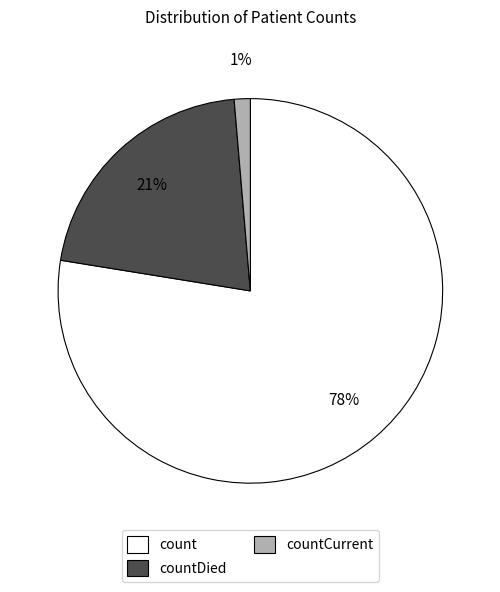

What is the smallest slice in the pie chart?

countCurrent